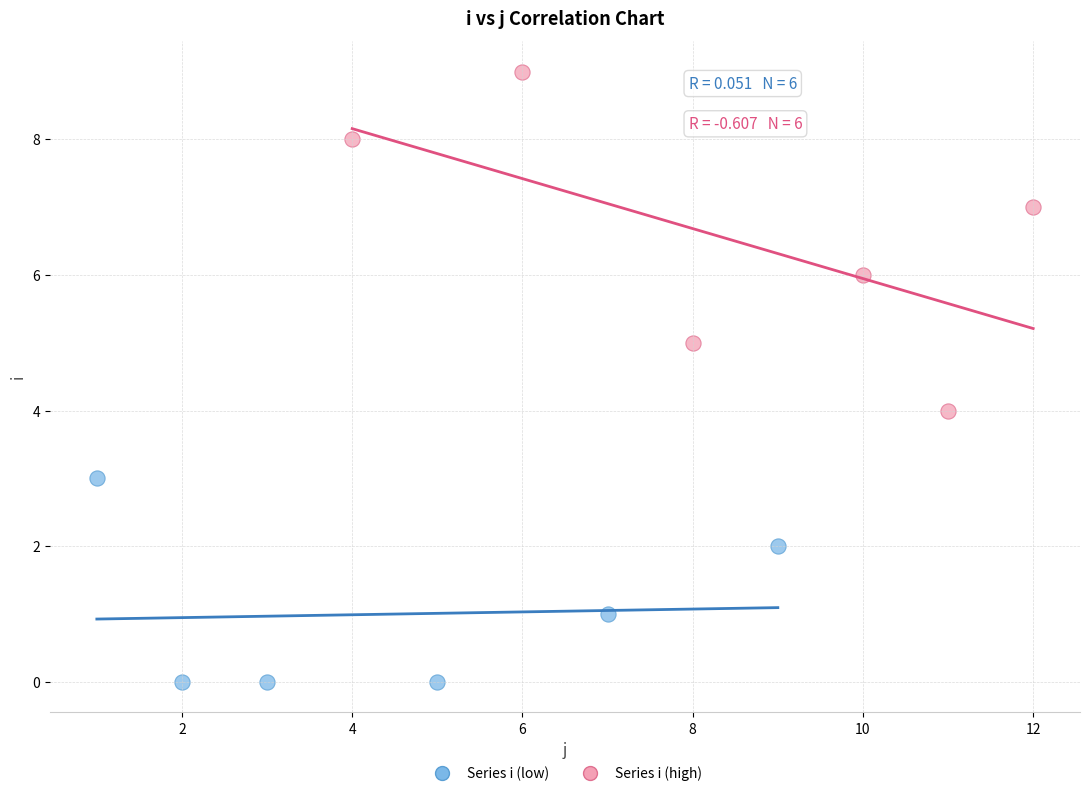

Which series has the largest Y range (max minus min)?

Series i (high)